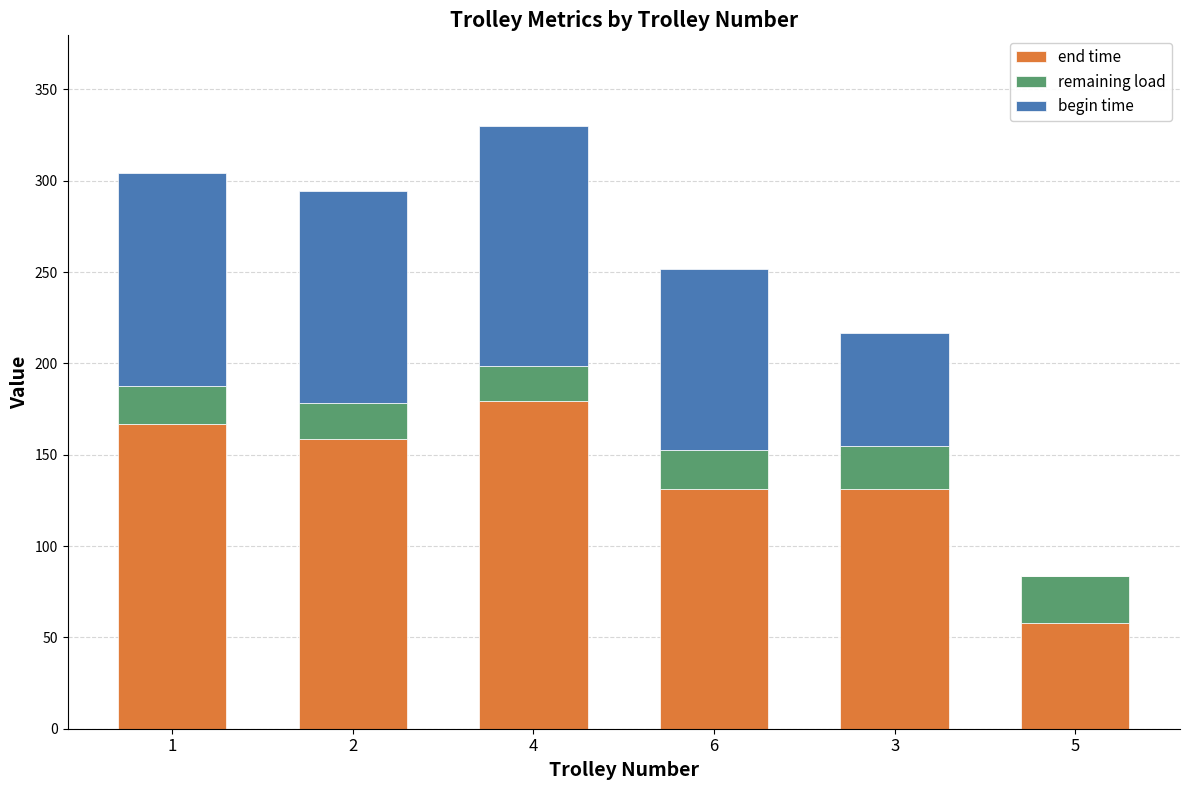

Count the number of categories in the chart.

6